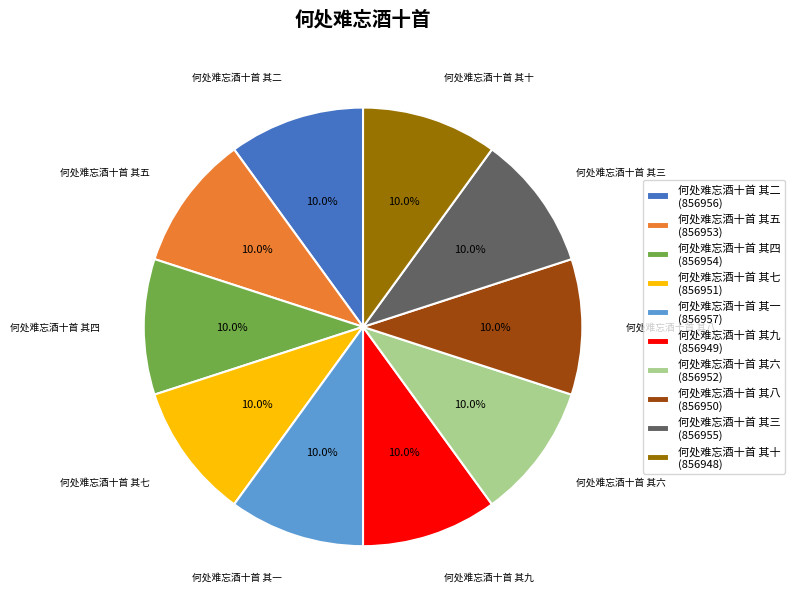

Does 何处难忘酒十首 其九 account for over 50% of the chart?

No